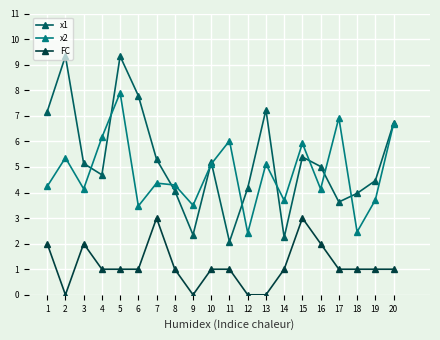

Between 15 and 20, which series saw the biggest shift?

FC